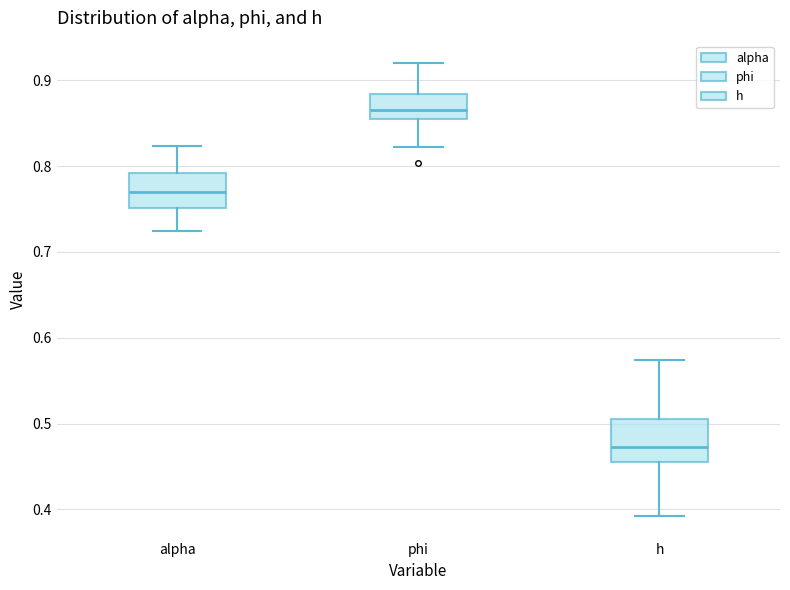

Which box has the lowest median line?

h